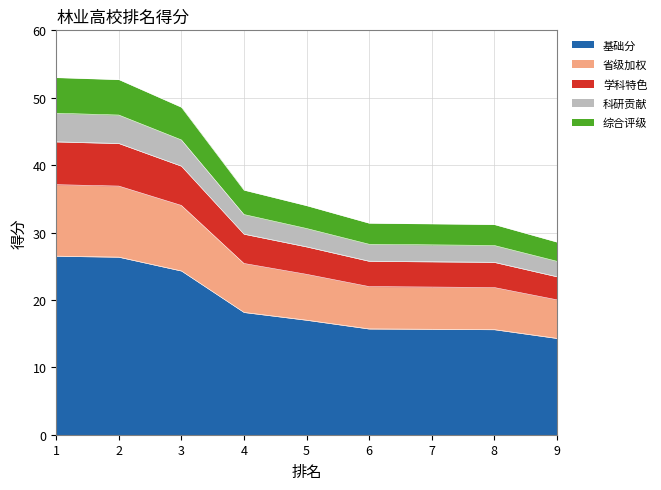

What is the difference between the values at 1 and 8?

10.9